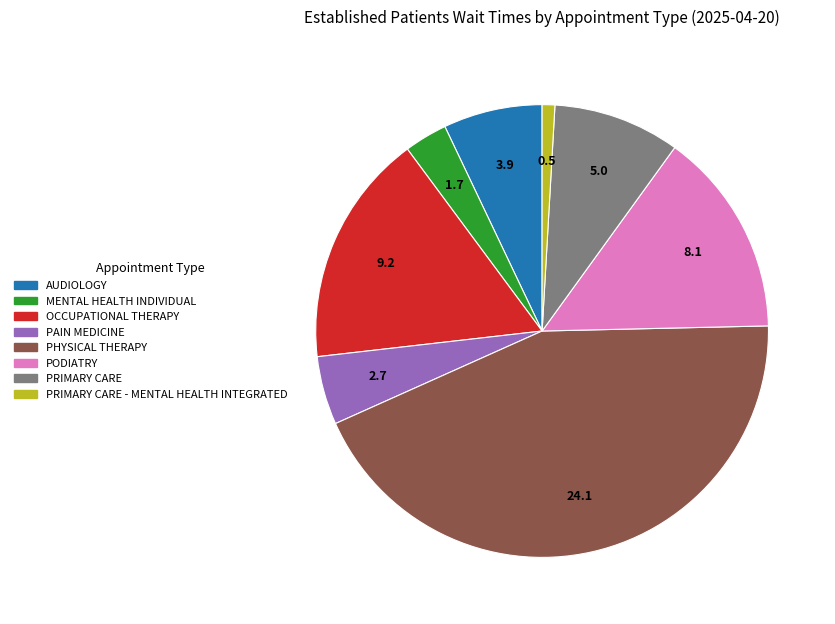

How many segments does this pie chart have?

8